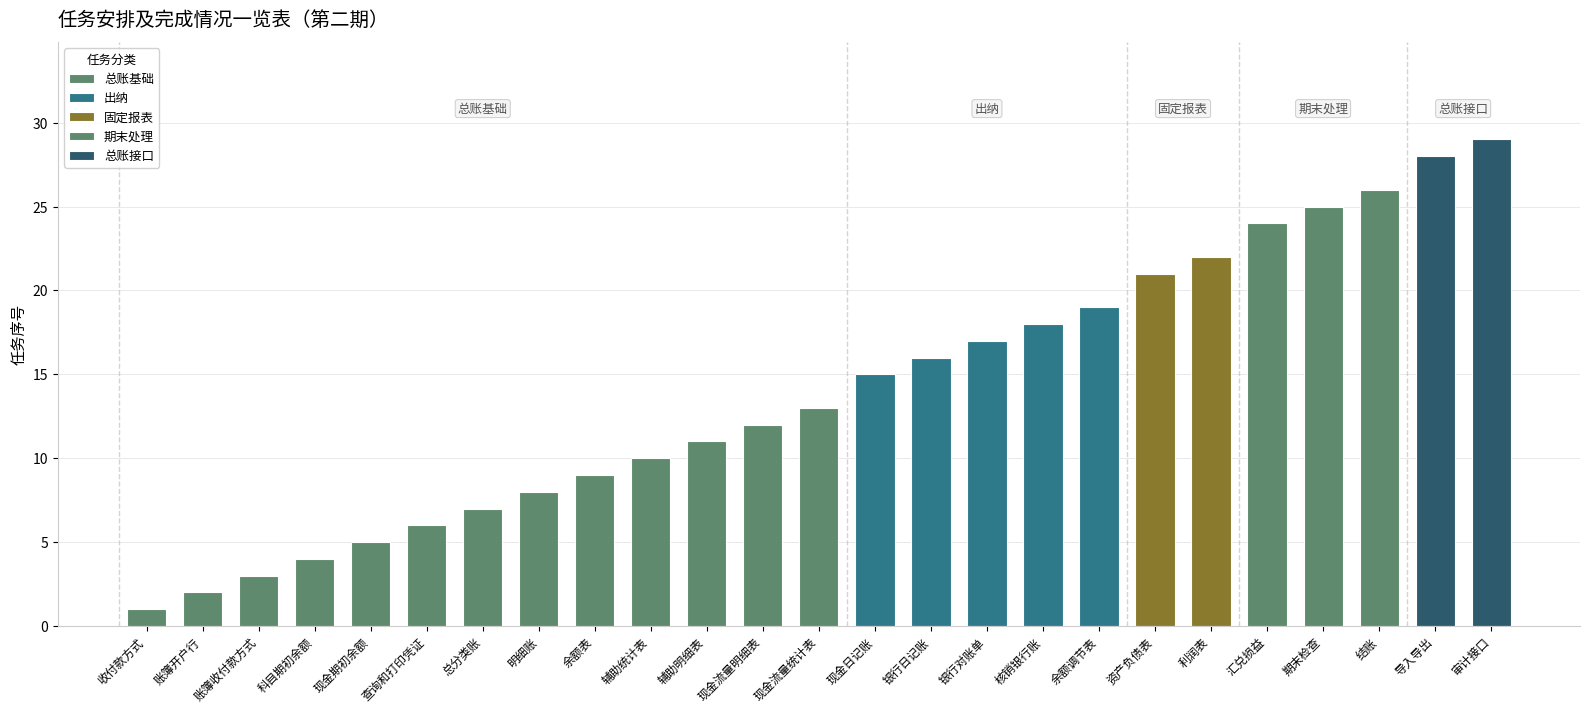

How many values are below 13?

12